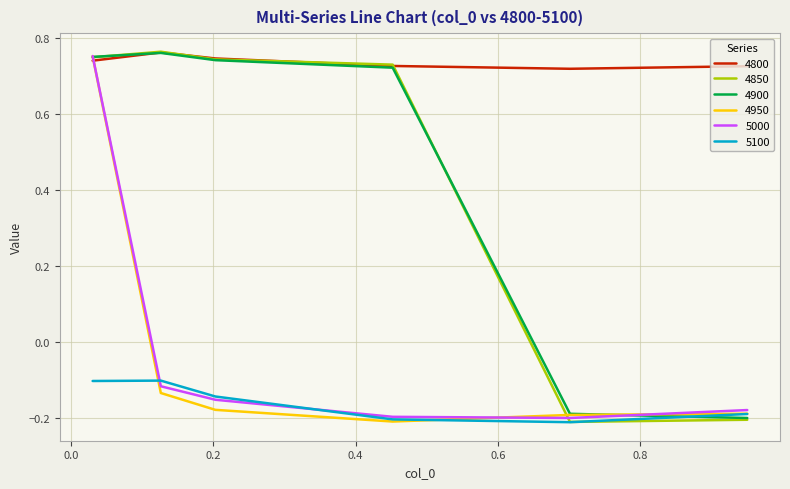

How many times do 4950 and 4800 cross each other?

1